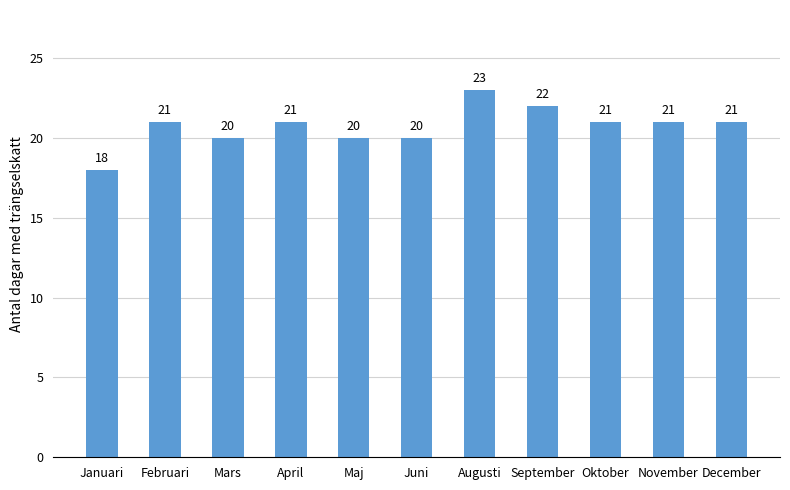

How many values are between 20 and 21?

8